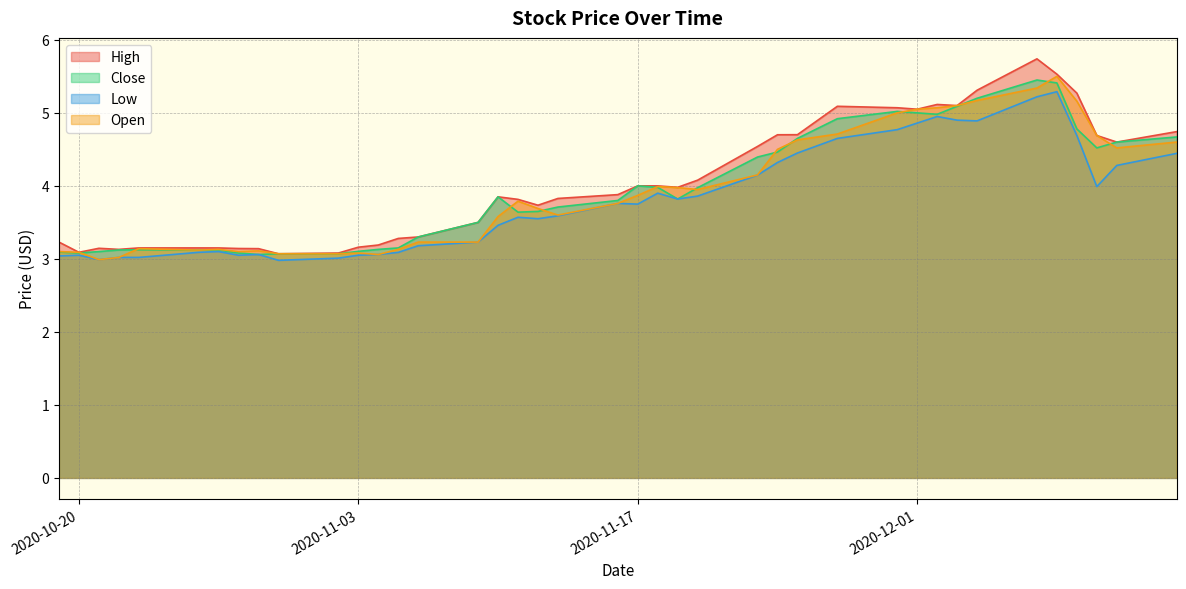

What is the highest value of the Close series?

5.5